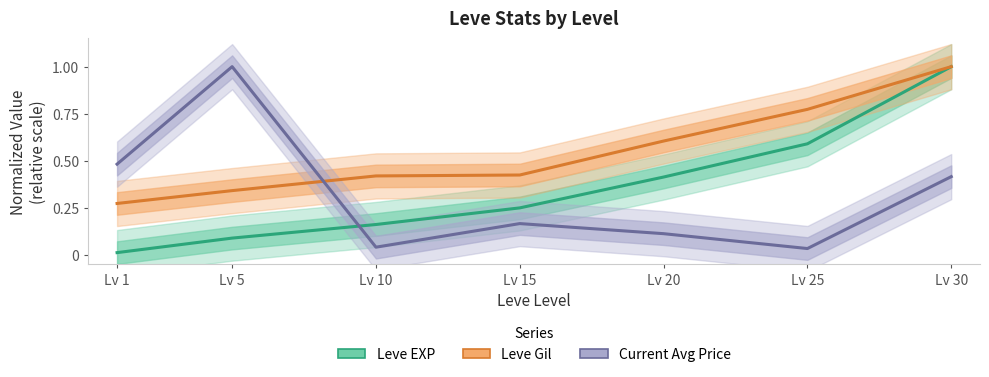

What is the value of the Leve Gil point at the 5th from the left?

0.6